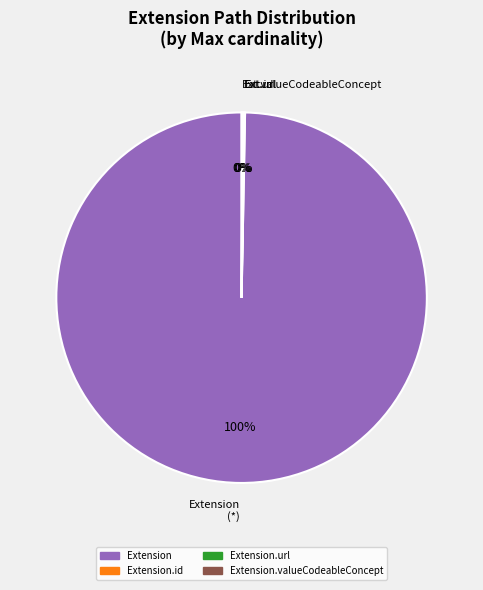

Is there a majority slice in this chart?

Yes